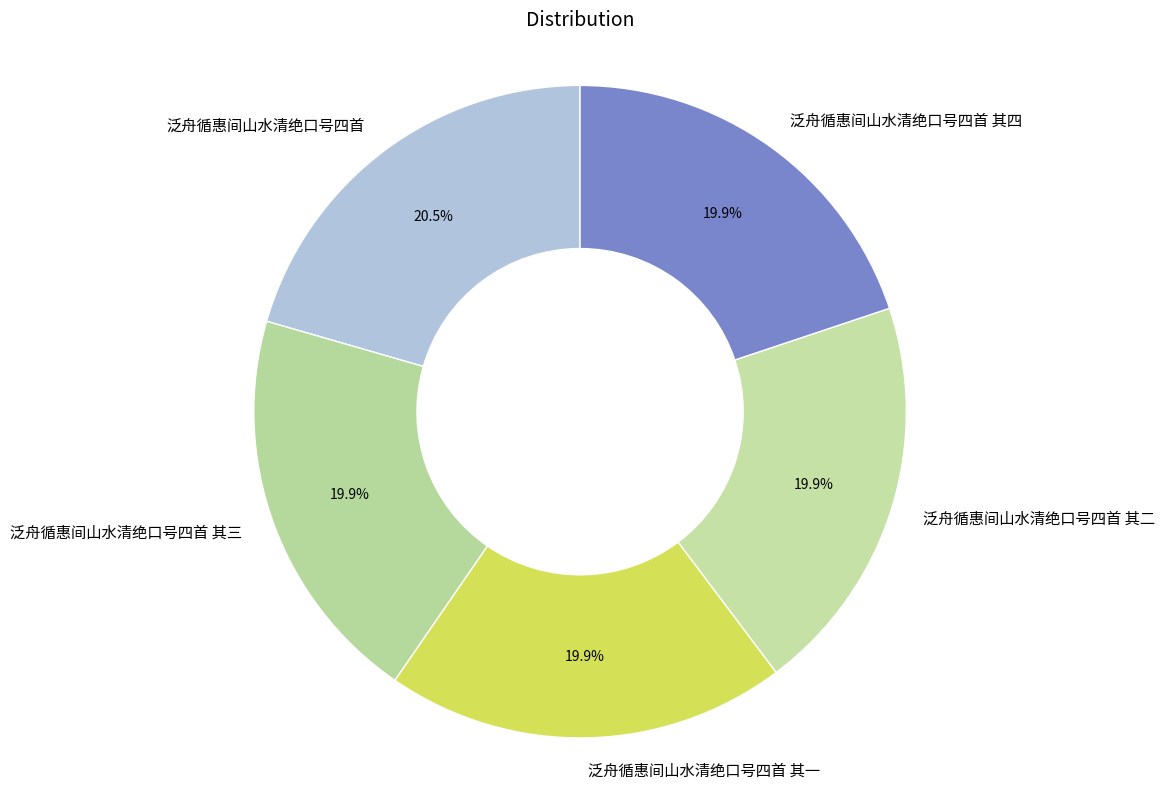

Is there any slice that represents more than half of the pie?

No